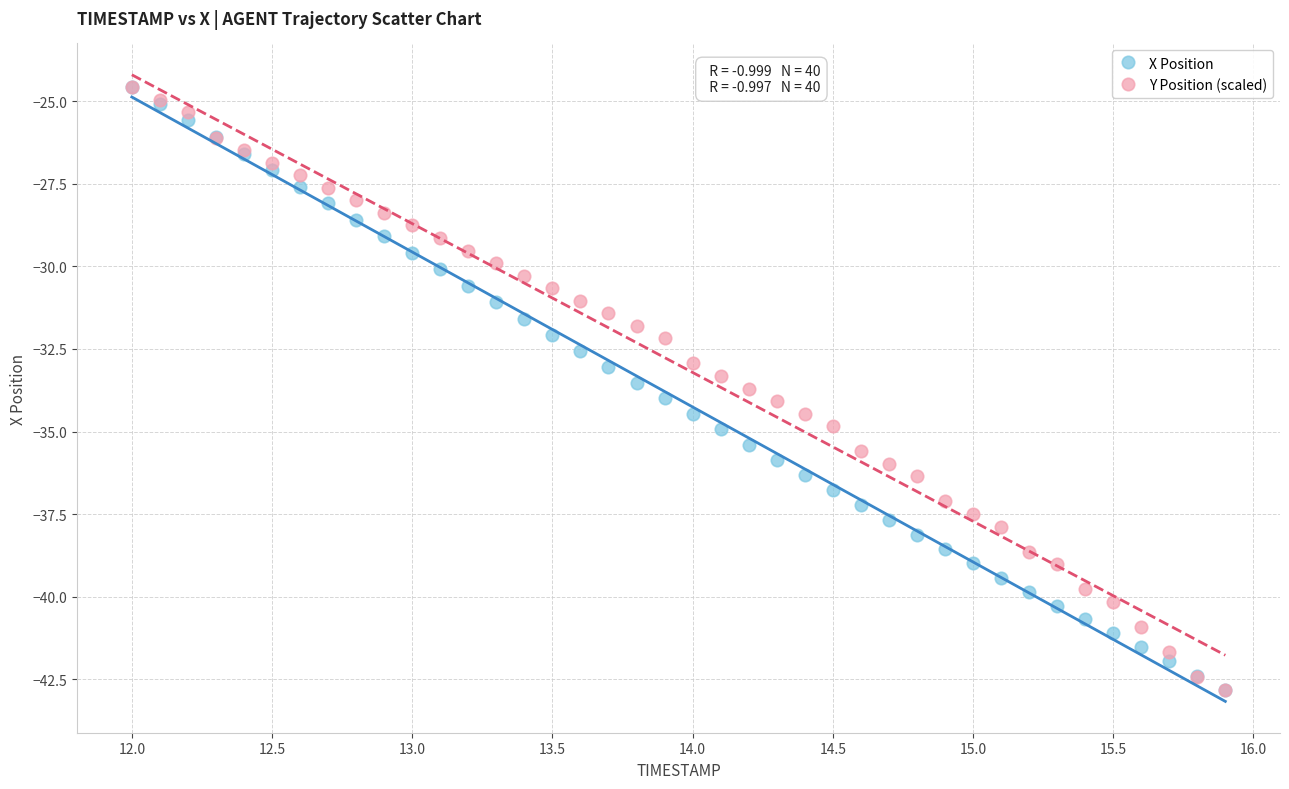

What are all the series names shown in the legend?

X Position, Y Position (scaled)